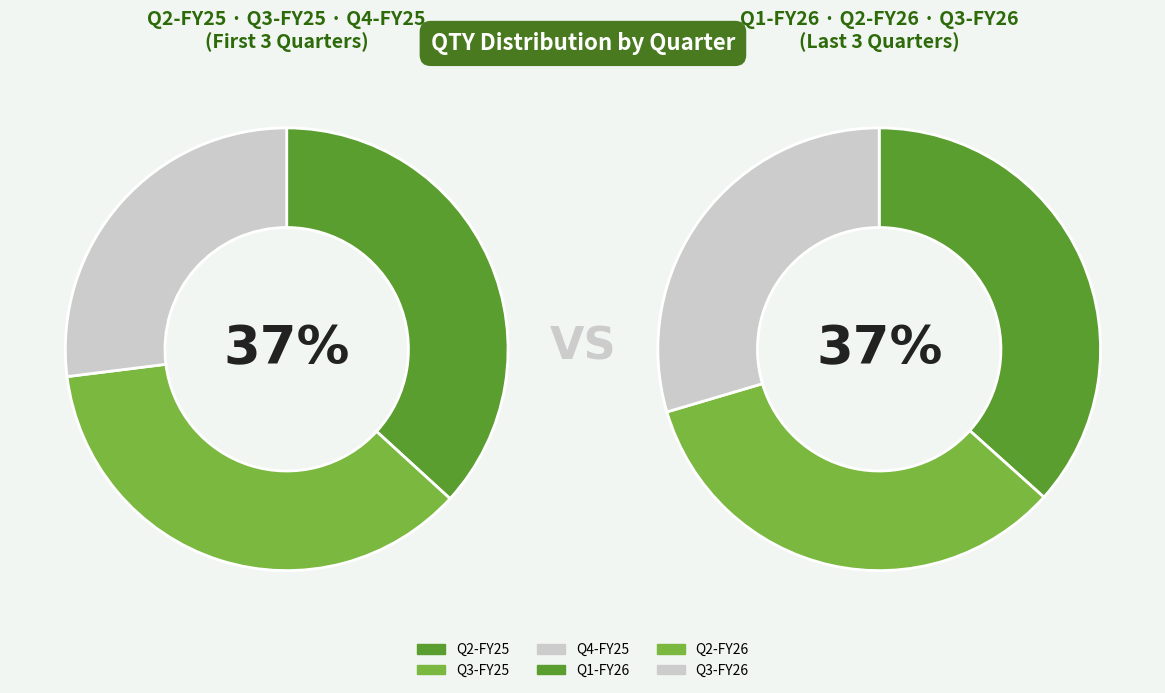

True or false: Q3-FY25 accounts for 37% of the total.

False